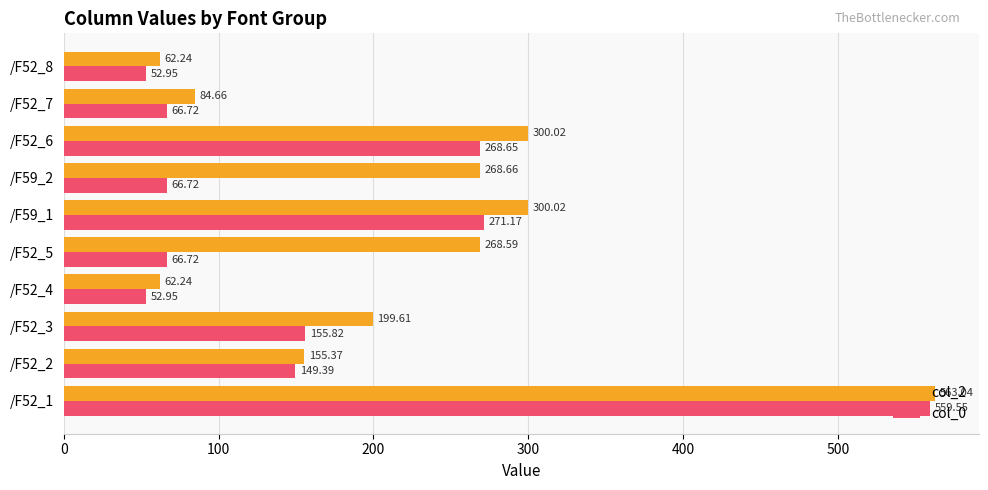

What is the spread (max minus min) of values at /F52_3?

43.8